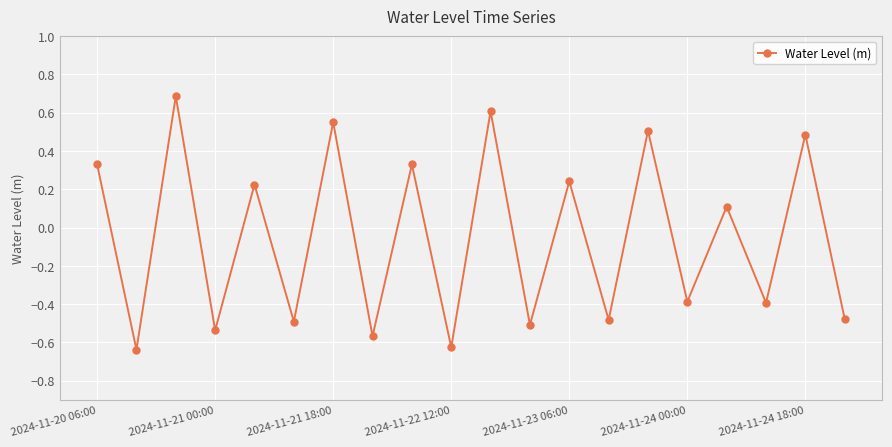

How many points are lower than both their immediate neighbors (excluding endpoints)?

9